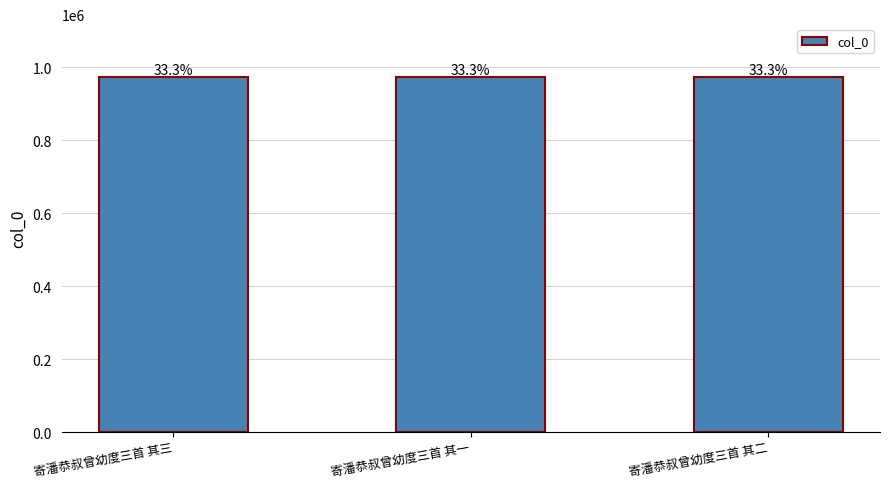

True or false: the data shows 589094 at 寄潘恭叔曾幼度三首 其三.

False